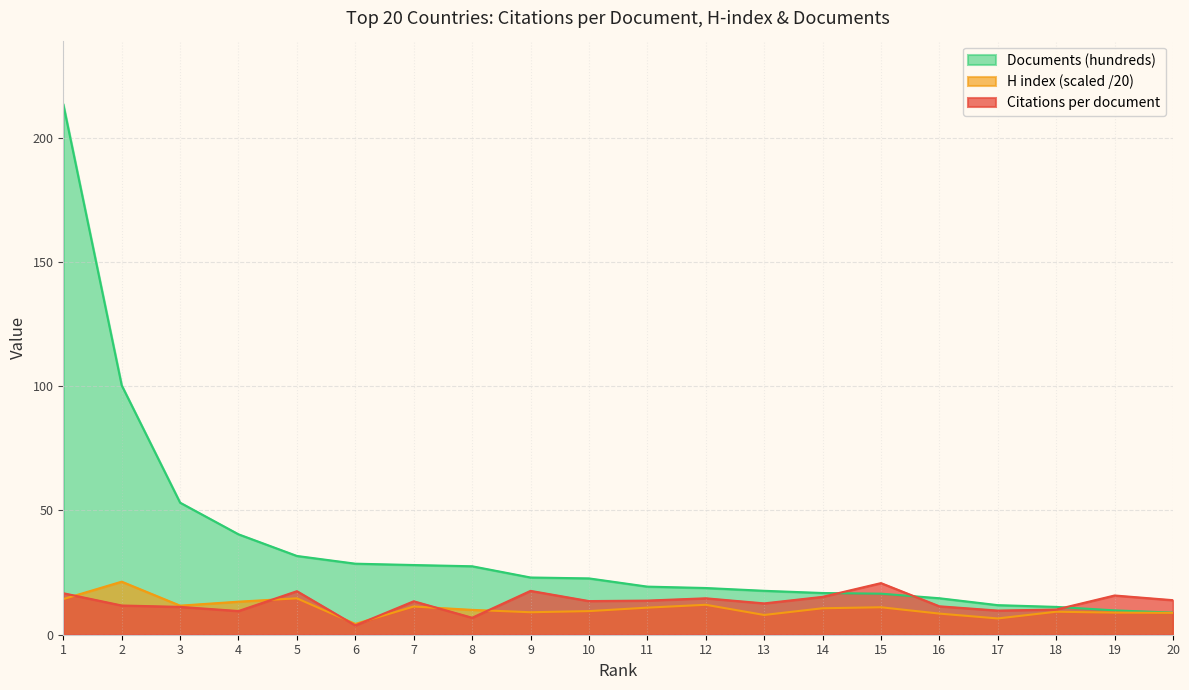

Reading left to right, extract all data points from this chart.

Citations per document: 16.7	11.8	11.2	9.5	17.5	3.8	13.5	6.8	17.6	13.5	13.7	14.7	12.6	15.2	20.8	11.4	9.7	10.1	15.8	13.9
H index: 14.3	21.4	11.7	13.3	14.7	4.3	11.3	10.0	9.1	9.5	10.9	12.1	8.0	10.7	11.1	8.5	6.5	9.2	8.9	8.8
Documents (hundreds): 213.5	100.4	53.1	40.4	31.7	28.6	28.1	27.6	23.0	22.7	19.4	18.8	17.7	16.8	16.5	14.7	11.9	11.2	9.8	8.9